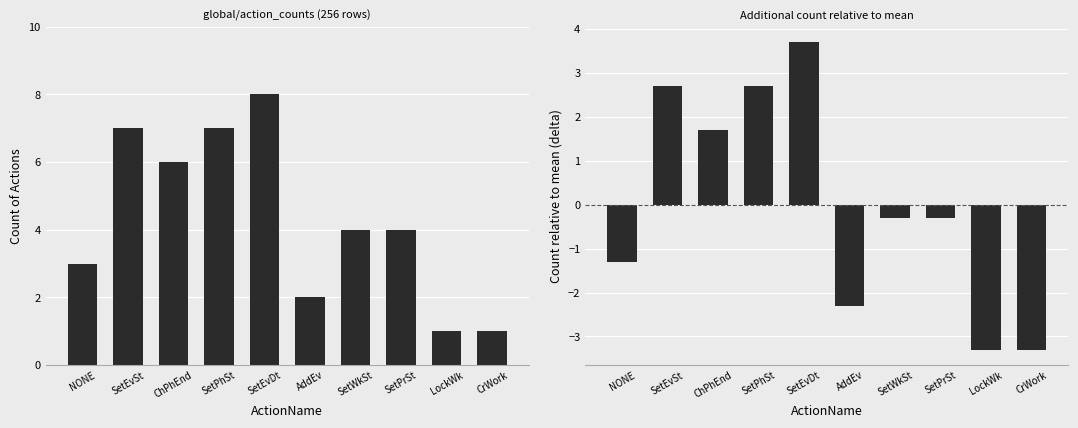

Which series changed the most between ChPhEnd and SetPhSt?

Count